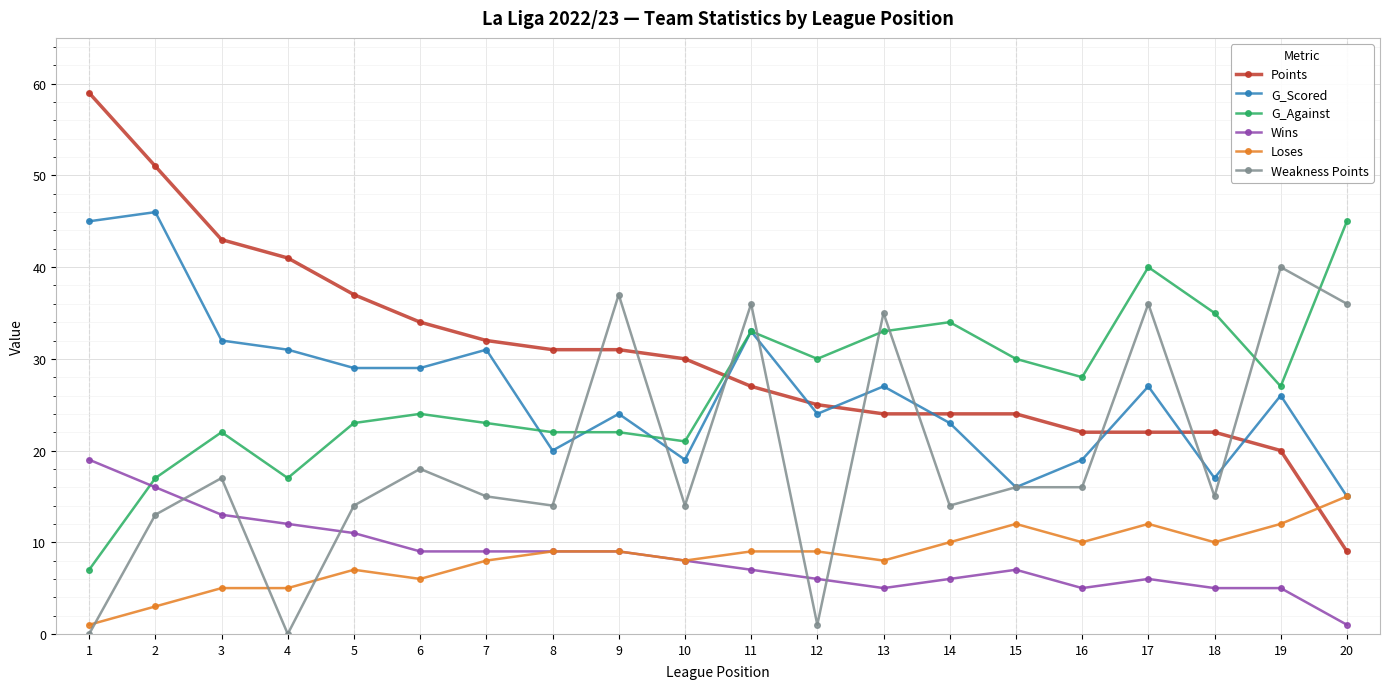

What is the total value across all series at 14?

111